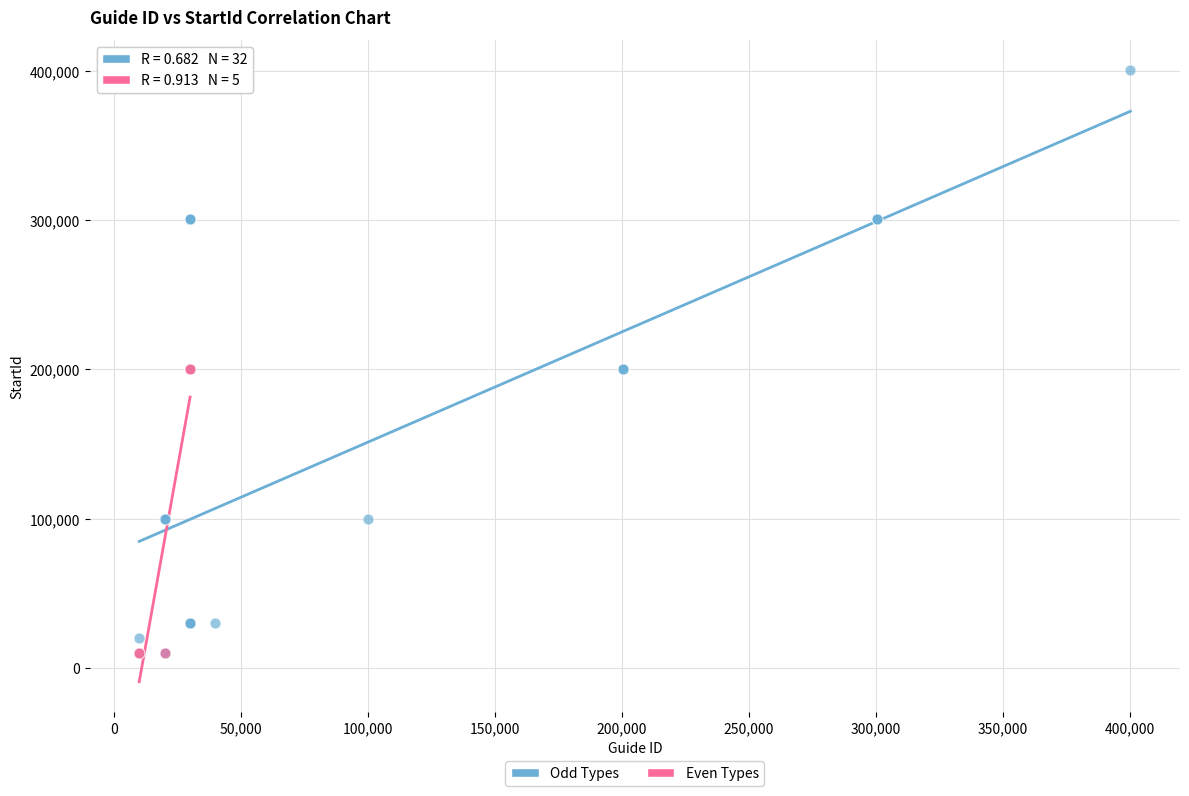

Which series contains the highest Y value?

Odd Types